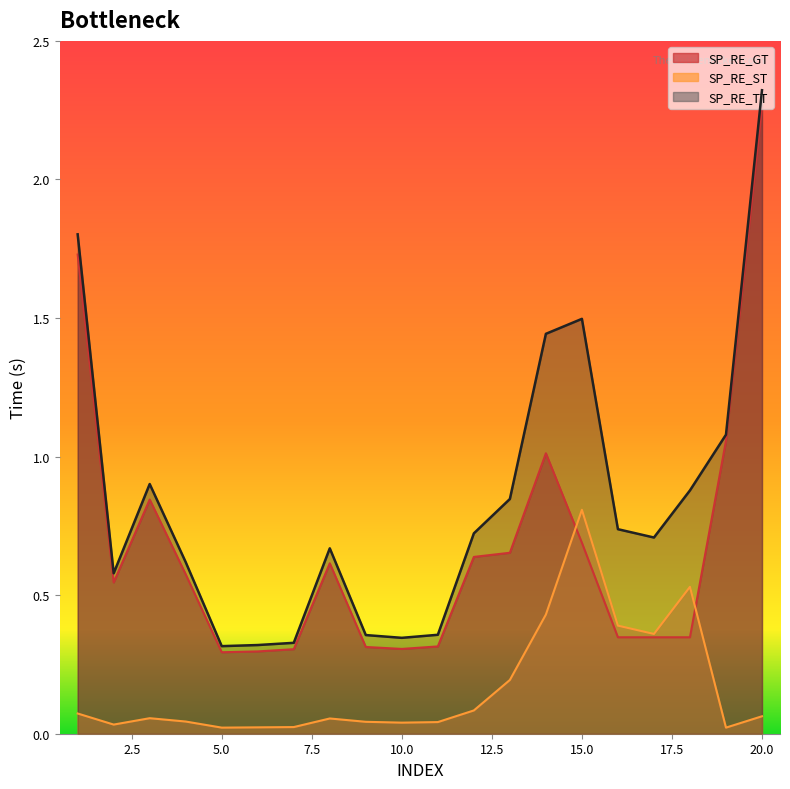

How many lines are shown in the chart?

3